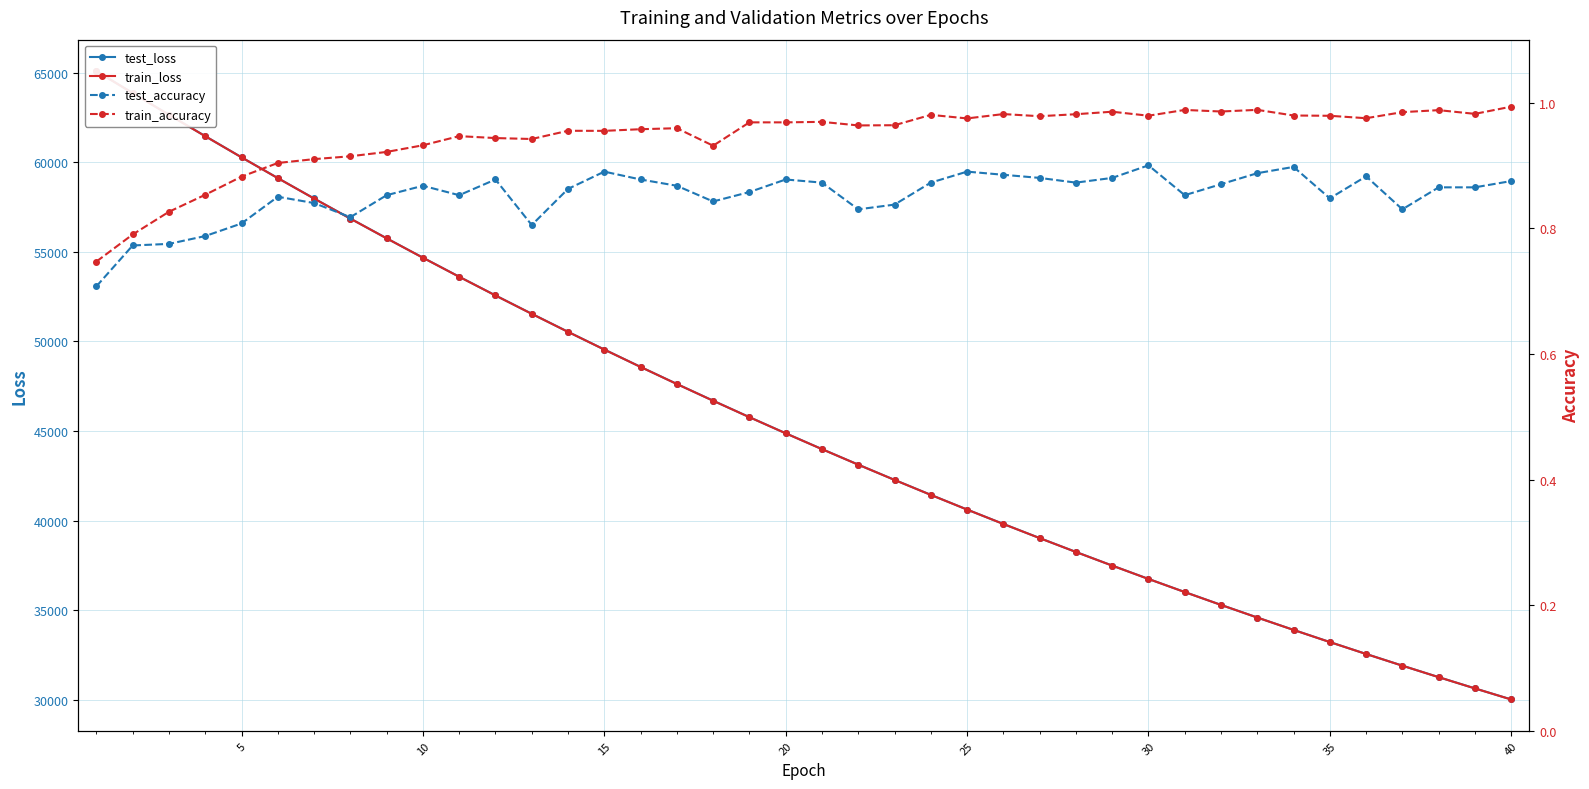

True or false: train_accuracy has a value of 0.3 at 40.

False